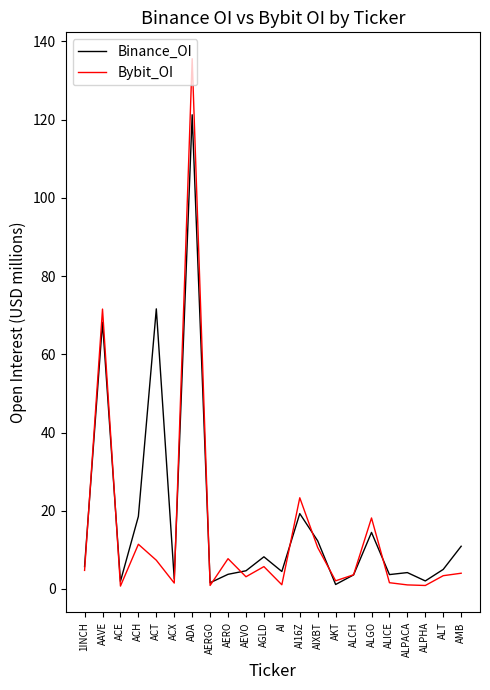

After their last crossing, which series has the higher values: Binance_OI or Bybit_OI?

Binance_OI